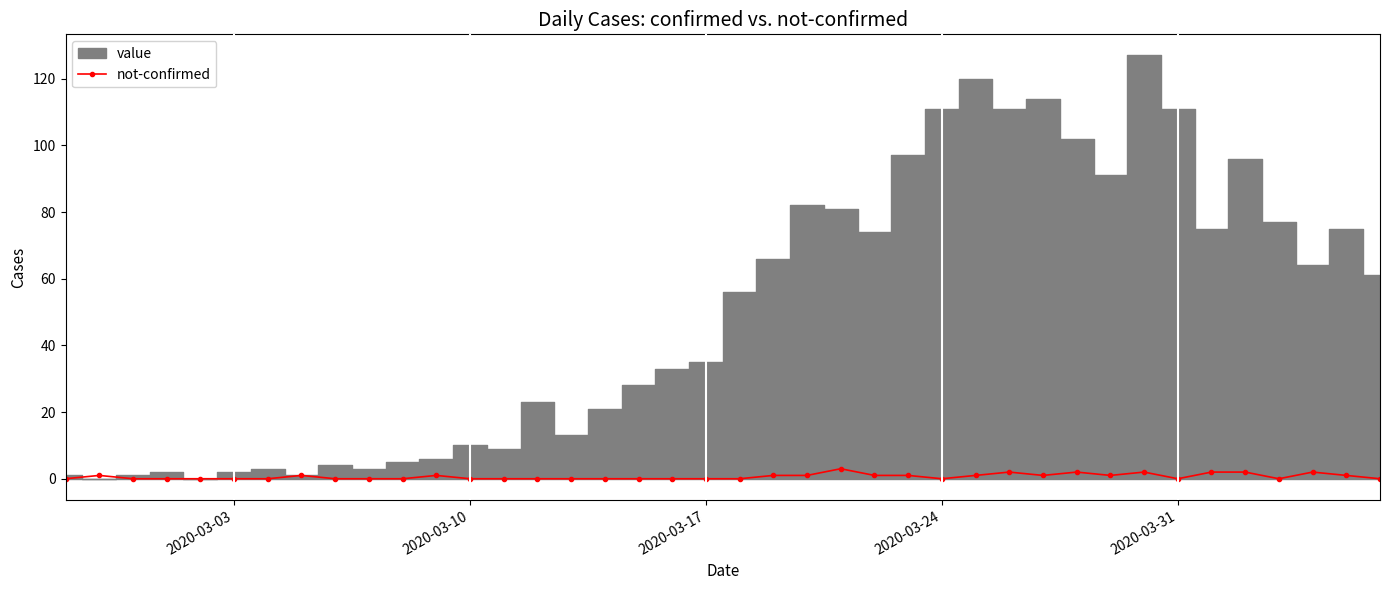

Where is the first local minimum?

2020-03-24